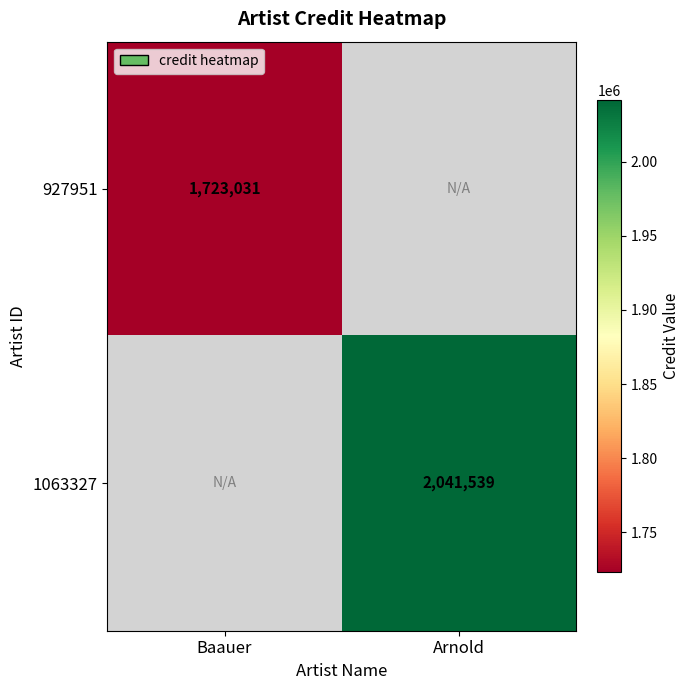

Count the number of categories in the chart.

2